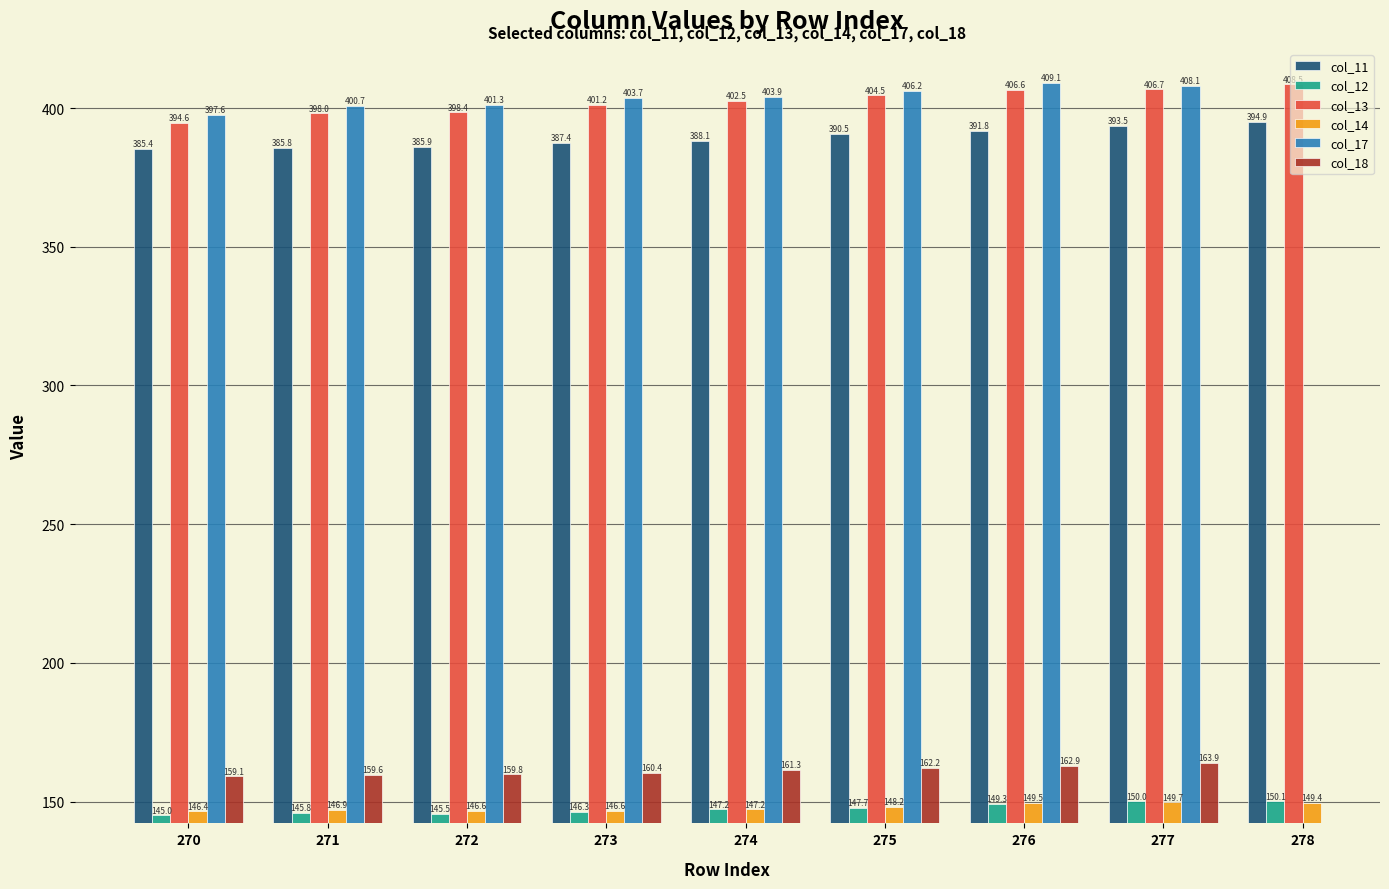

What is the difference between the maximum and minimum values in the col_18 series?

4.9